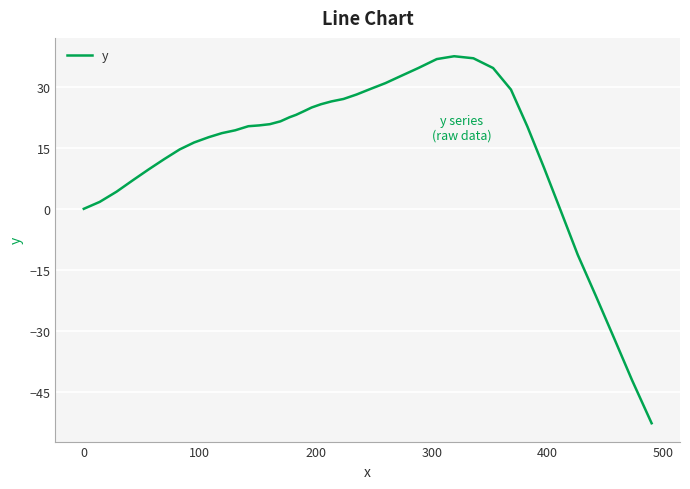

What is the minimum value shown in the chart?

-52.7